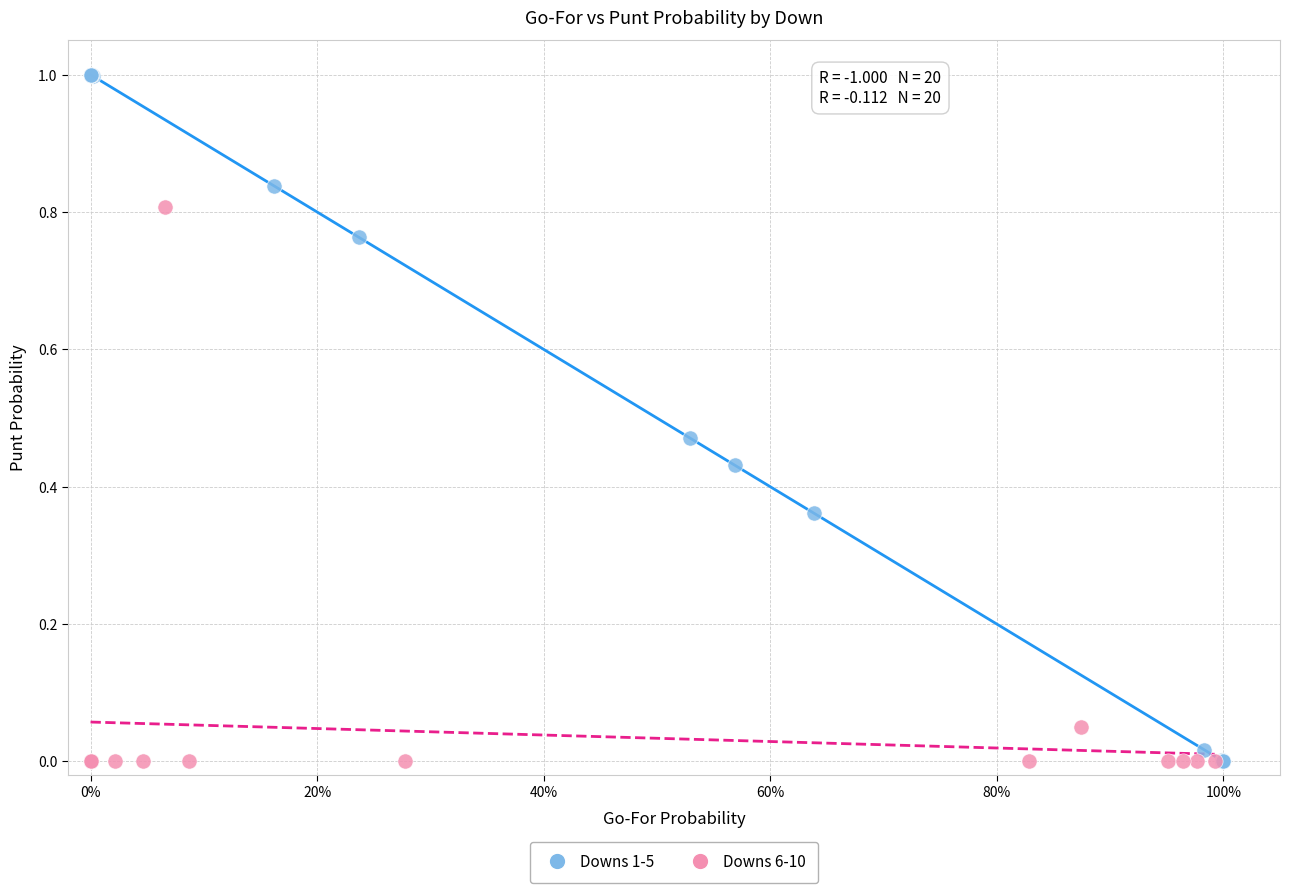

Which series contains the highest Y value?

Downs 1-5